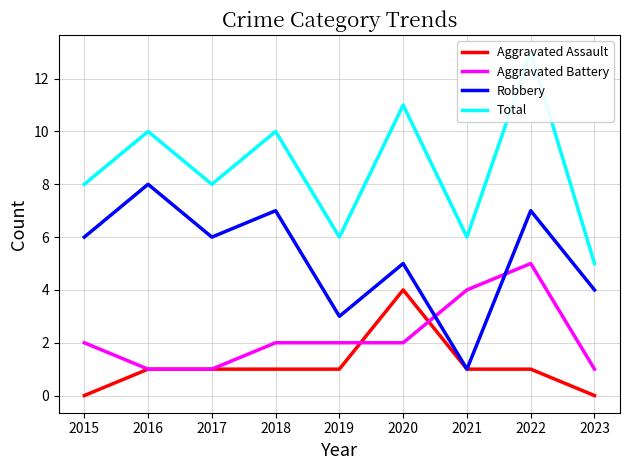

Between 2016 and 2023, which series saw the biggest shift?

Total